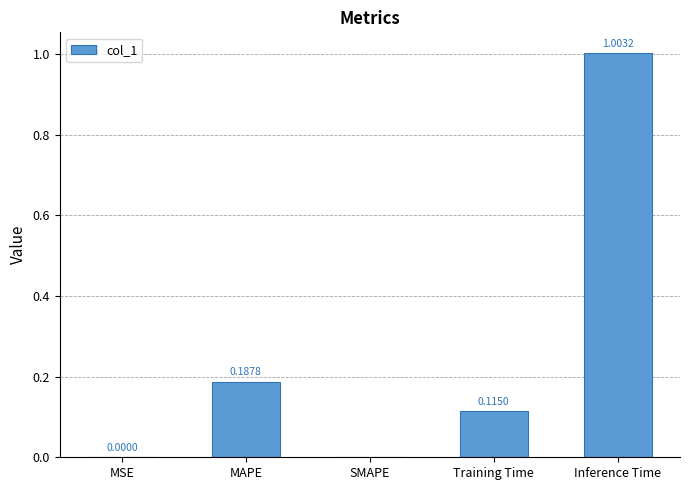

Which label corresponds to the largest value in the chart?

Inference Time